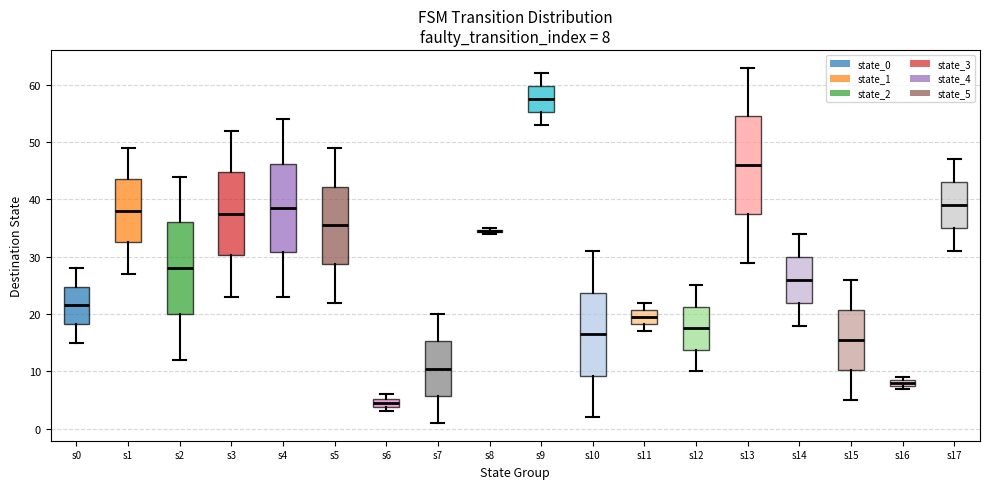

Which box is the tallest, from its lower edge to its upper edge?

s13